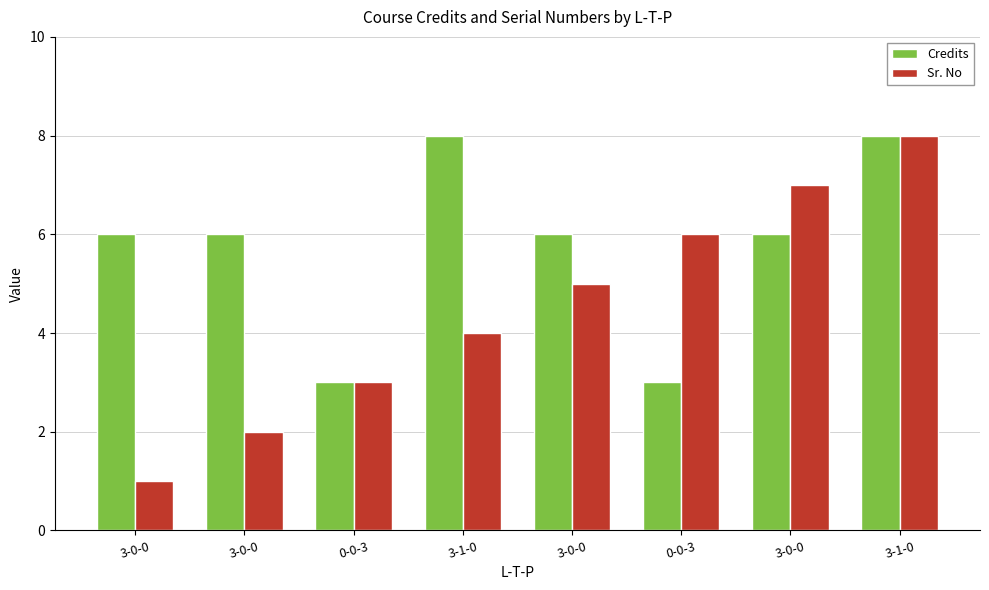

True or false: Sr. No has a value of 7 at 3-0-0.

True